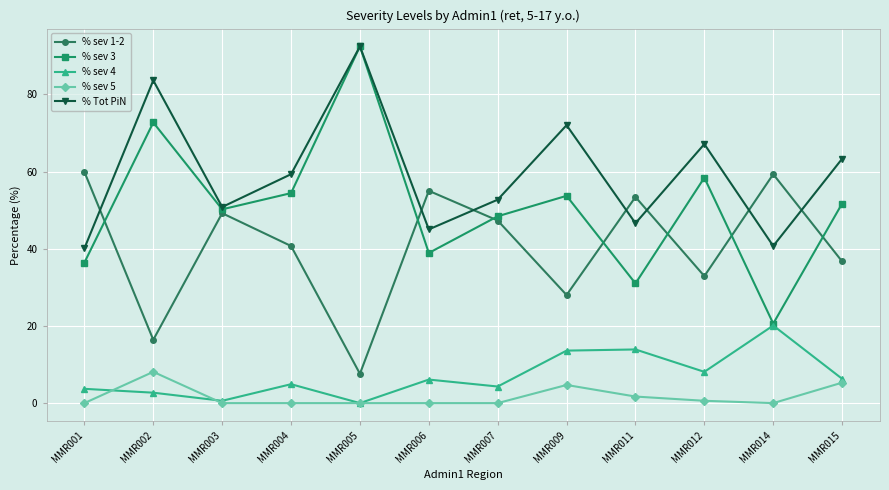

What are all the series names shown in the legend?

% sev 1-2, % sev 3, % sev 4, % sev 5, % Tot PiN